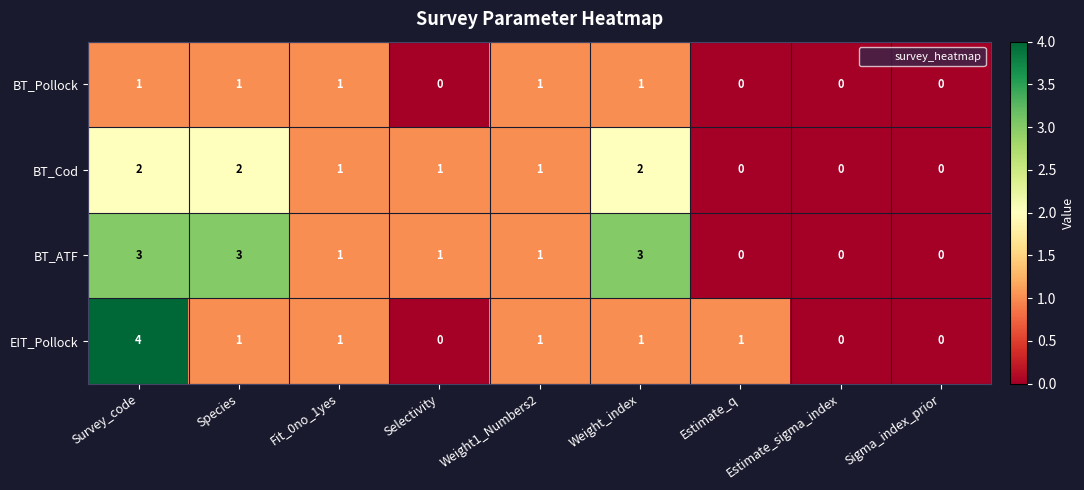

Is it true that BT_Cod equals 0 at Weight1_Numbers2?

False